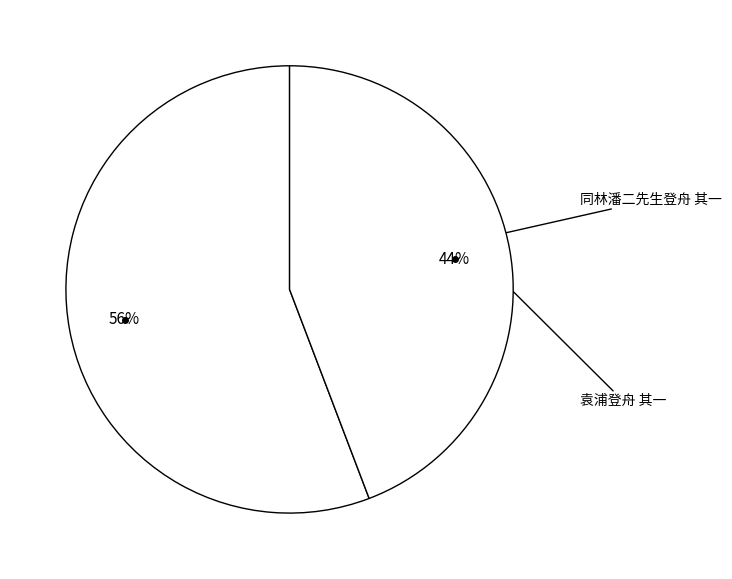

How many segments does this pie chart have?

2